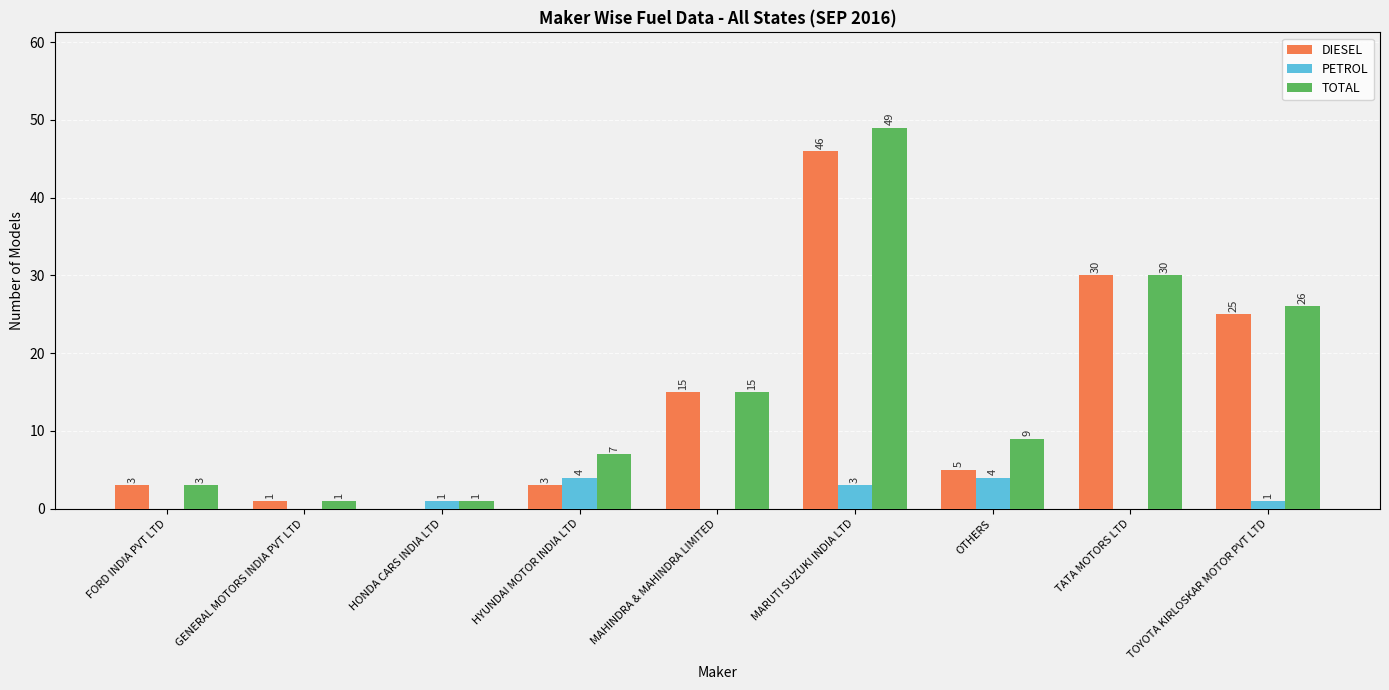

What is the maximum value for TOTAL?

49